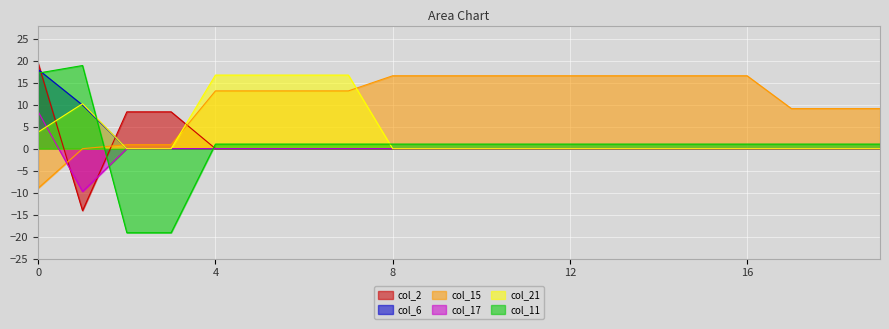

What is the difference between the highest and lowest values at 2?

27.5